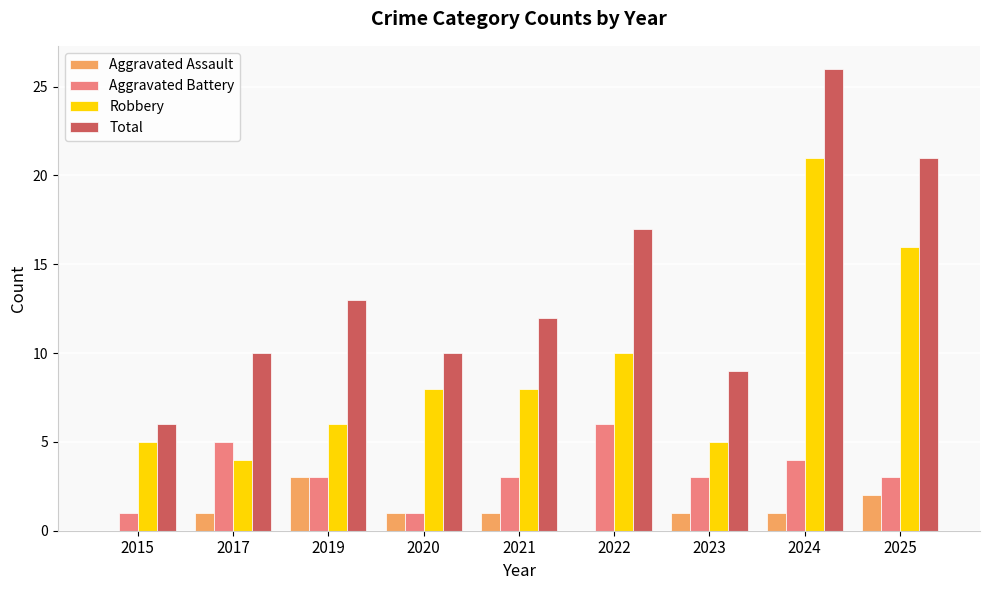

Is the value of Total at 2024 greater than the value of Aggravated Assault at 2024?

Yes